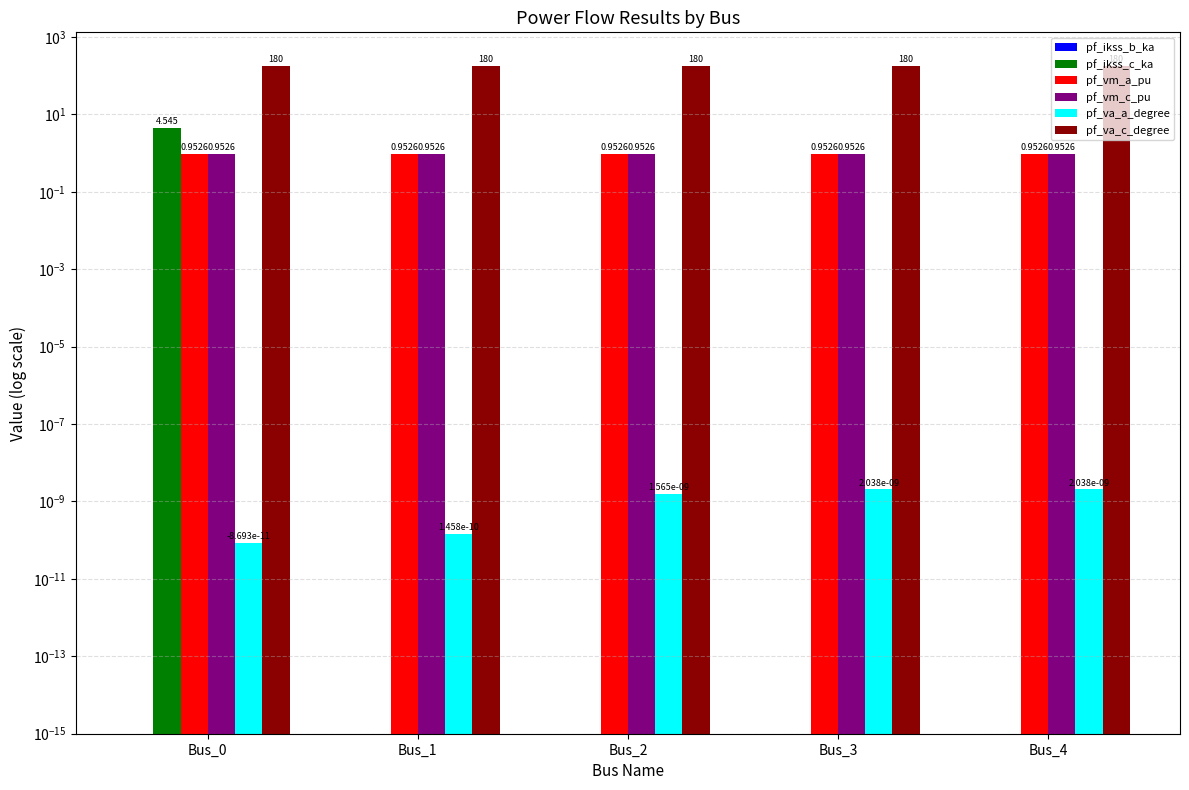

What are all the series names shown in the legend?

pf_ikss_b_ka, pf_ikss_c_ka, pf_vm_a_pu, pf_vm_c_pu, pf_va_a_degree, pf_va_c_degree